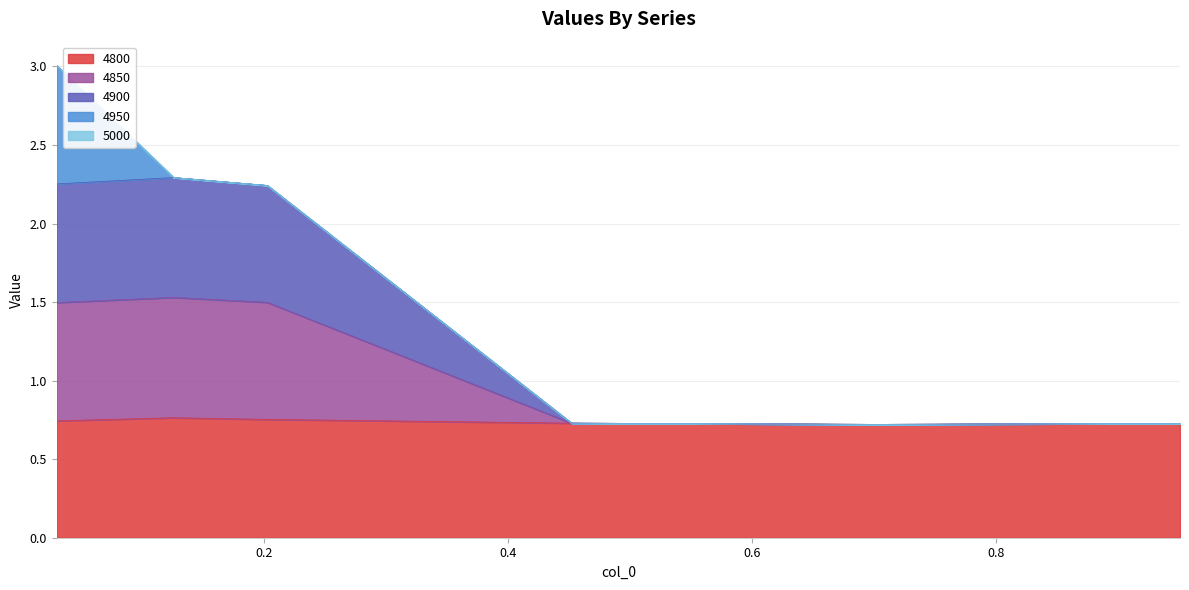

True or false: 4800 and 4900 intersect in this chart.

False